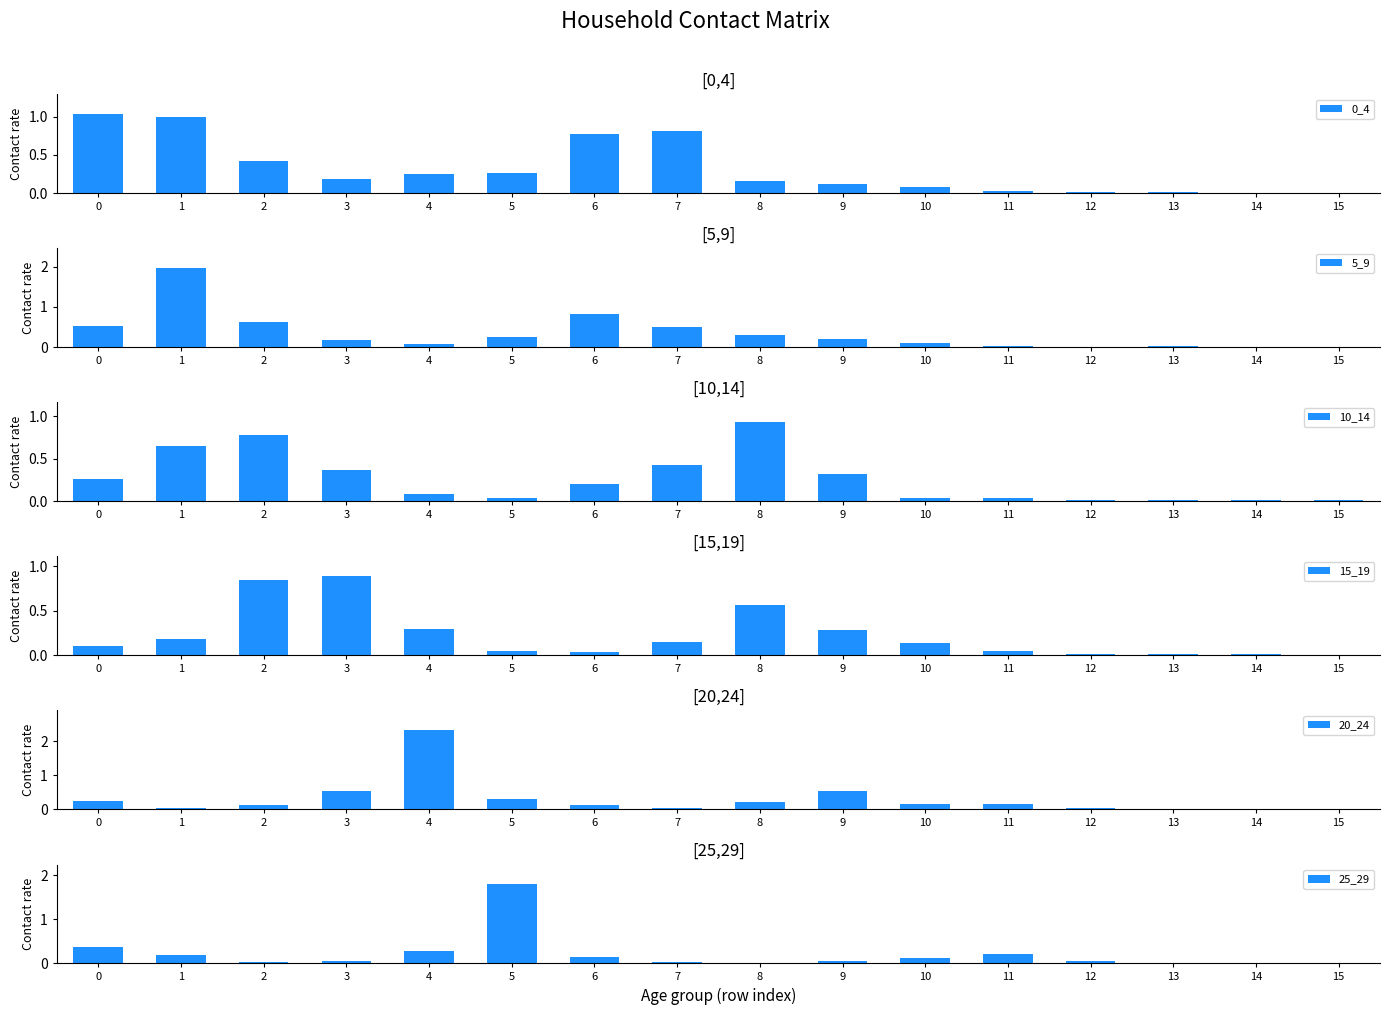

At which category does the chart reach its peak across all series?

4